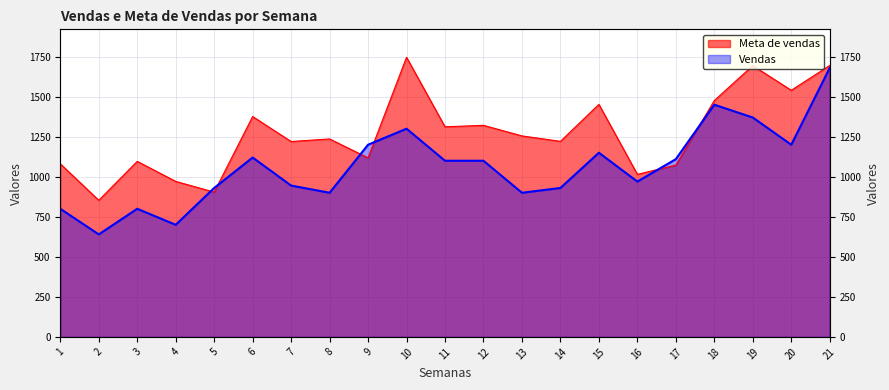

What is the difference between the highest and lowest values at 18?

26